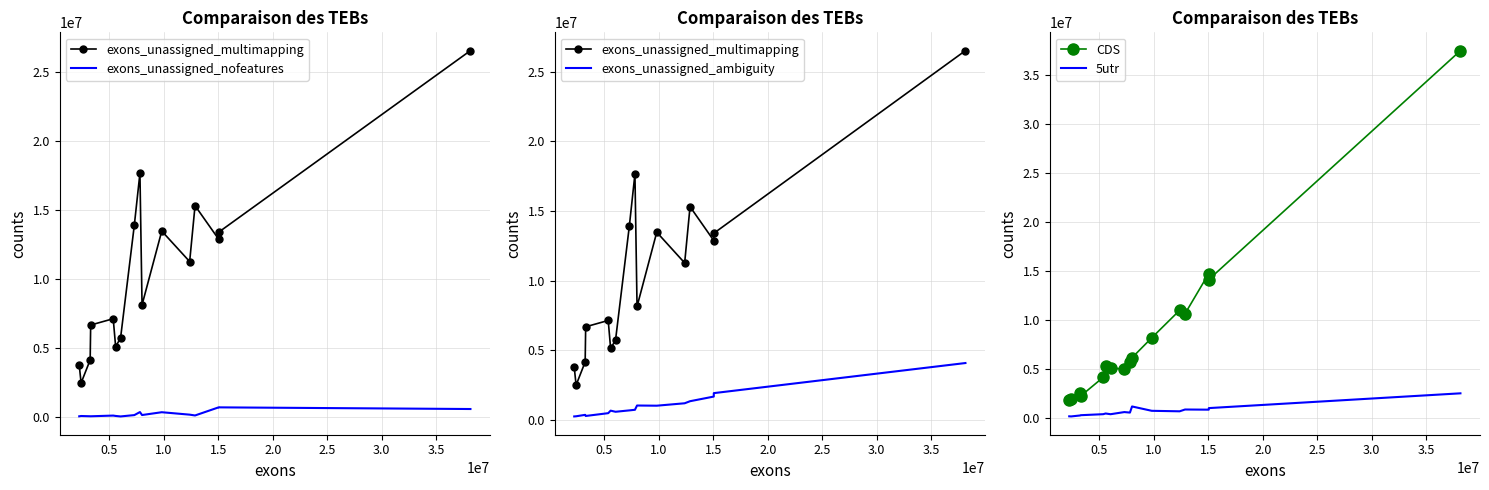

What is the highest value of the CDS series?

37461178